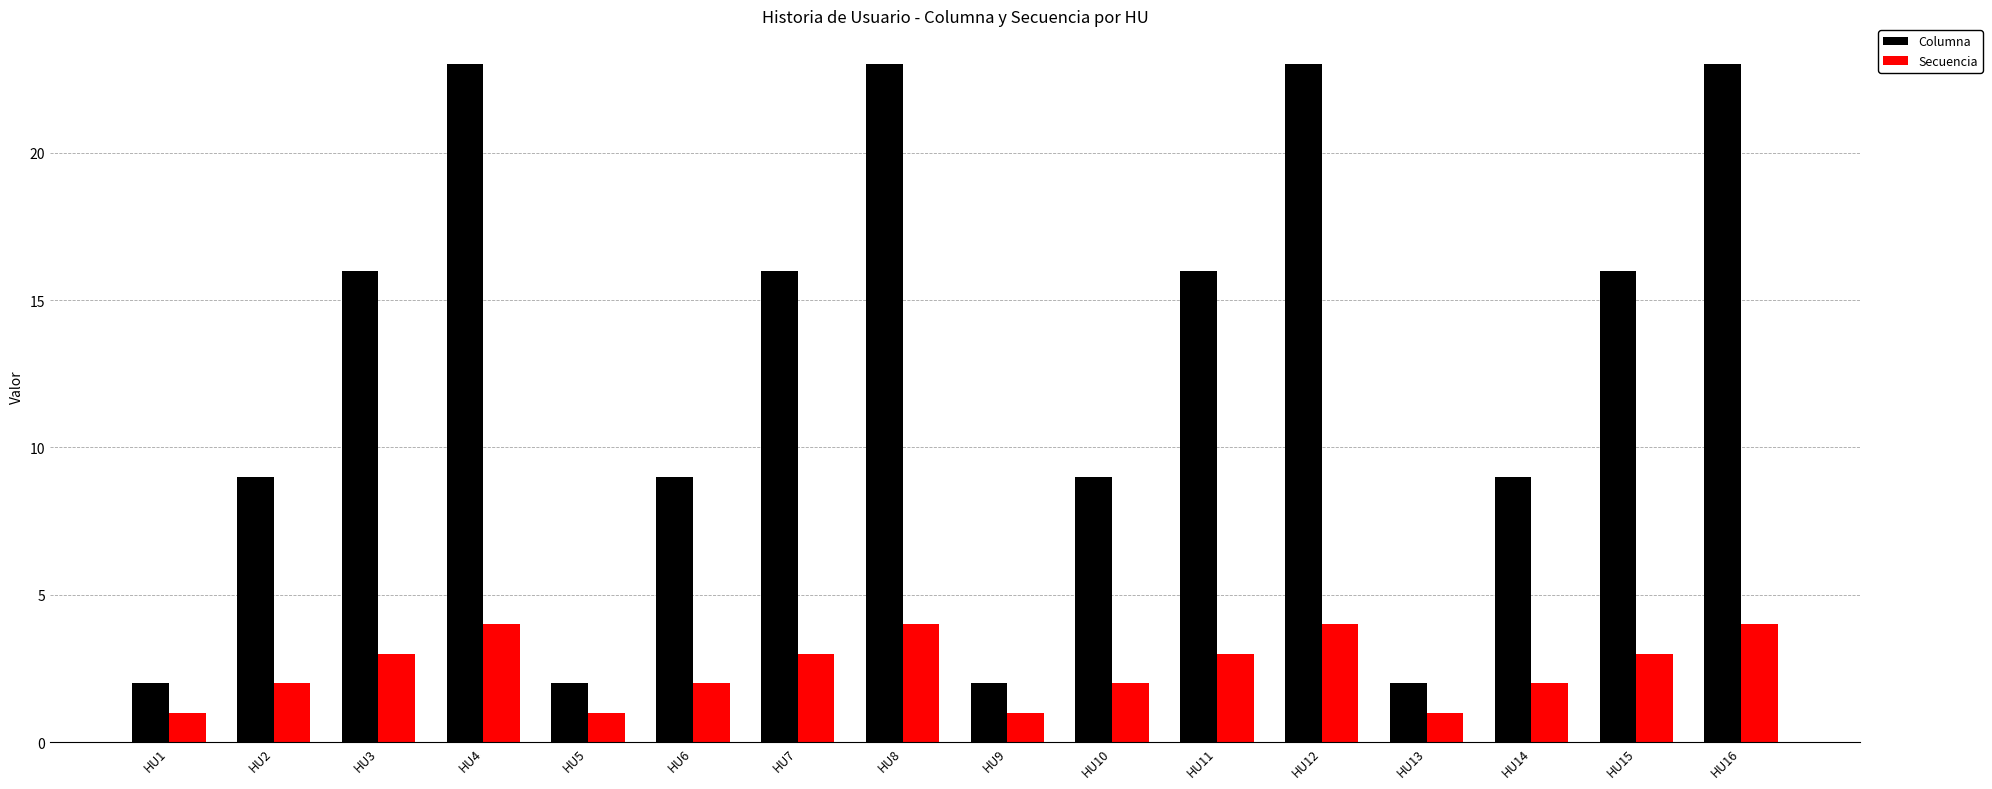

Rank the series by their maximum value, from lowest to highest.

Secuencia, Columna